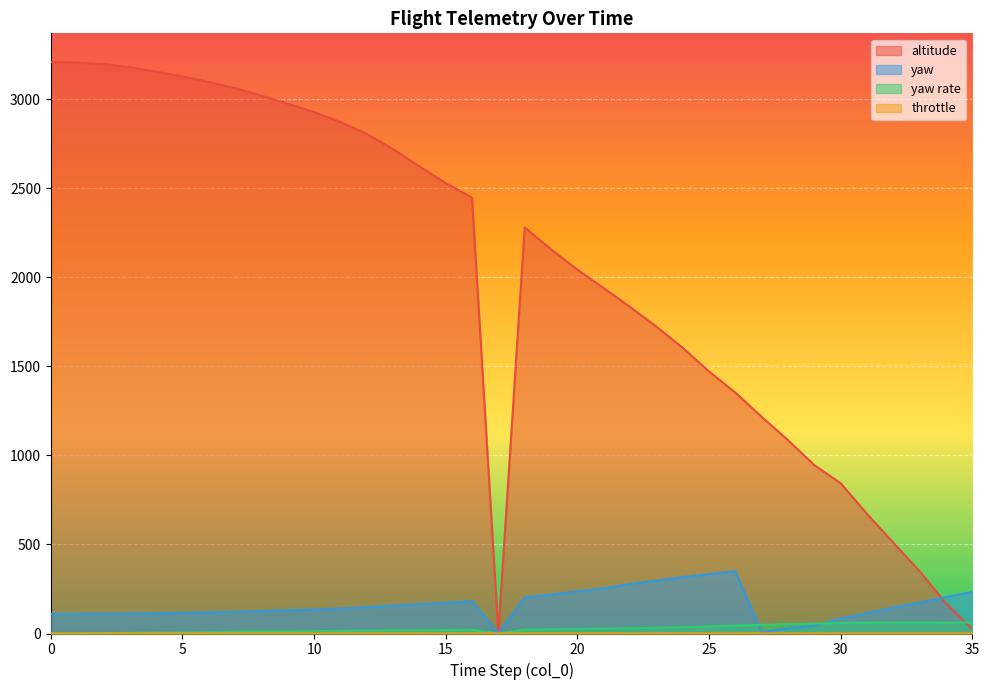

At how many categories does at least one series exceed 1276?

26